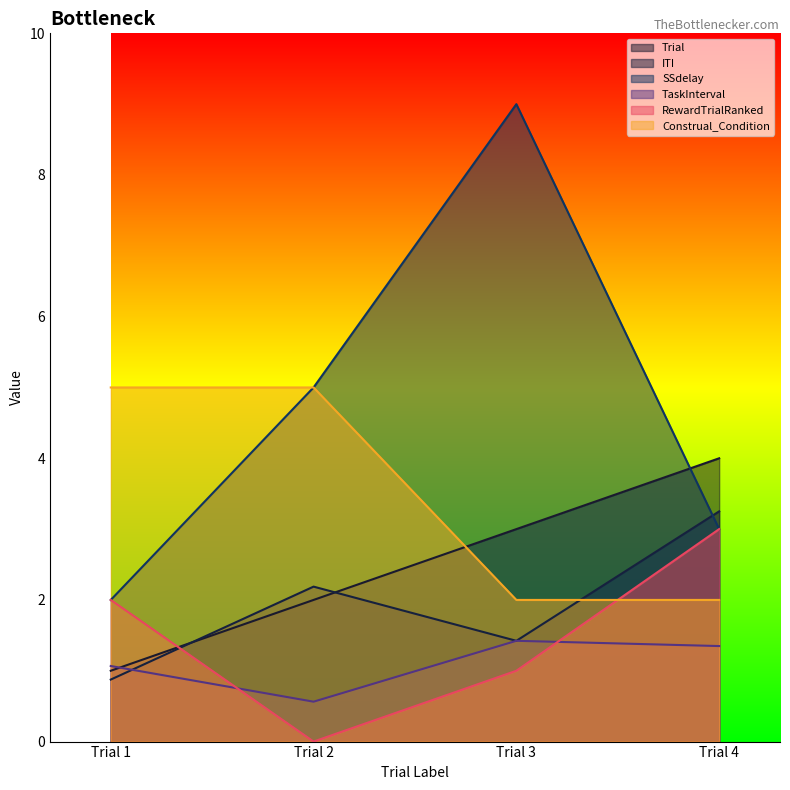

What is the value of the Construal_Condition point at the 4th from the left?

2.0